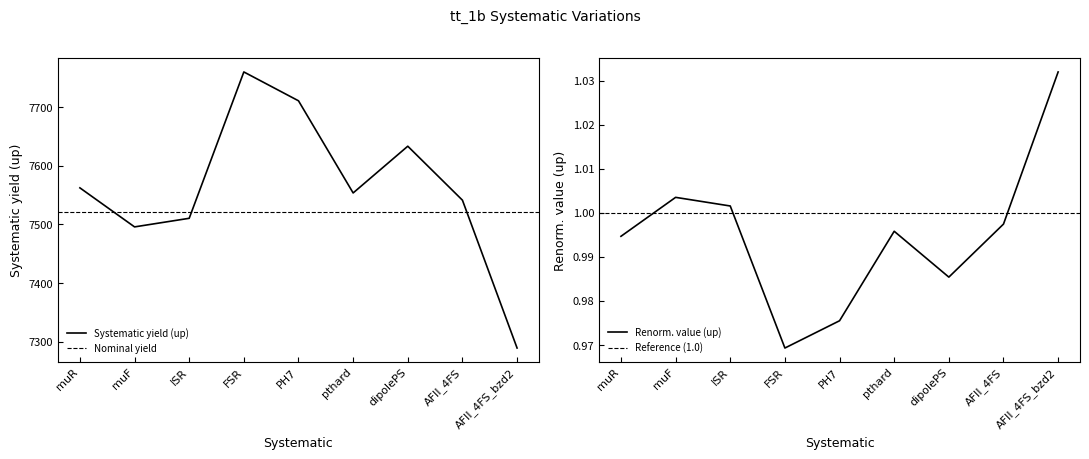

Reading left to right, extract all data points from this chart.

Systematic yield (up): 7562.5	7495.9	7510.5	7760.2	7711.0	7553.8	7633.5	7541.4	7289.2
Renorm. value (up): 1.0	1.0	1.0	1.0	1.0	1.0	1.0	1.0	1.0